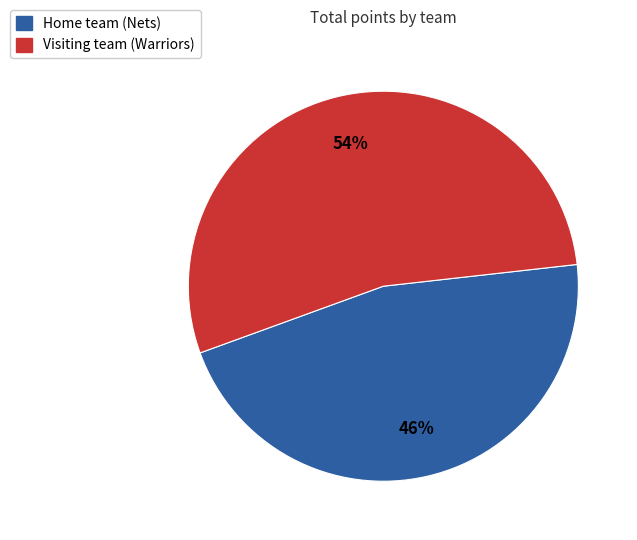

How many segments does this pie chart have?

2